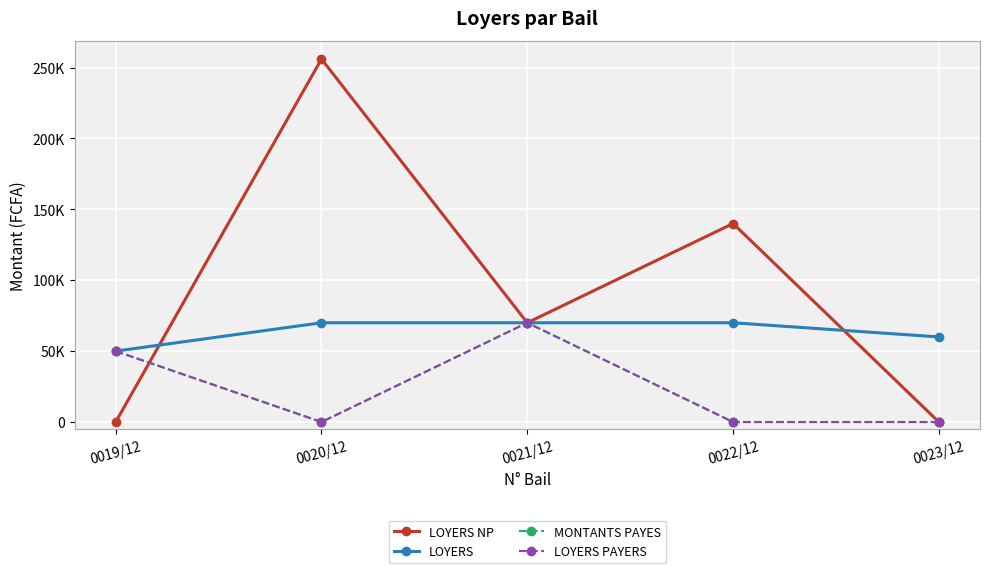

Is it true that LOYERS PAYERS equals -39400 at 0022/12?

False